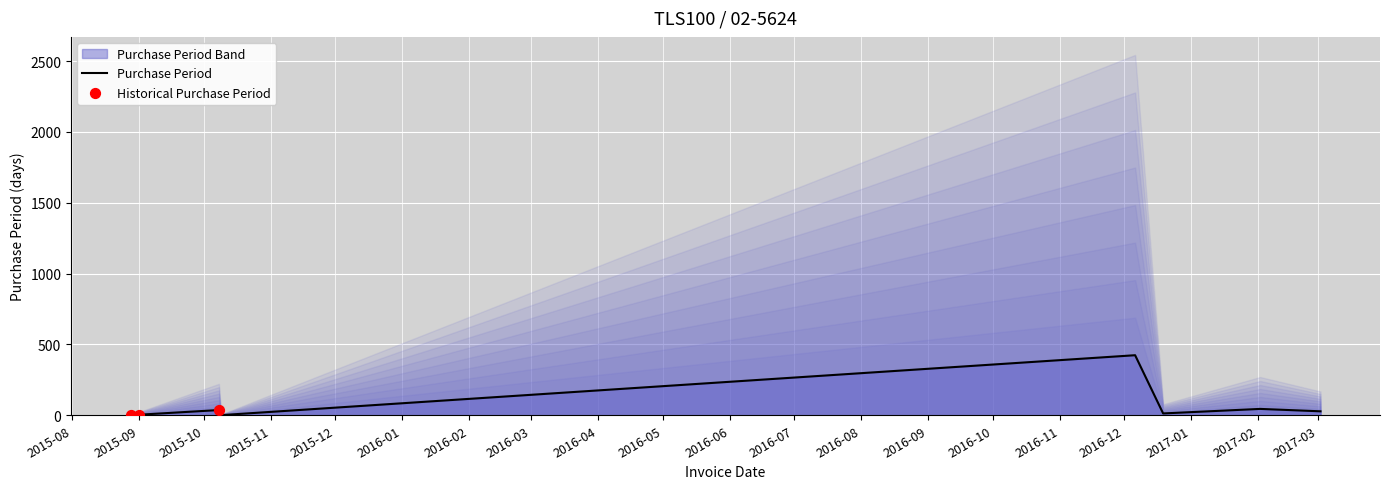

What is the change in value from 2016-12-19 to 2017-02-02?

+32